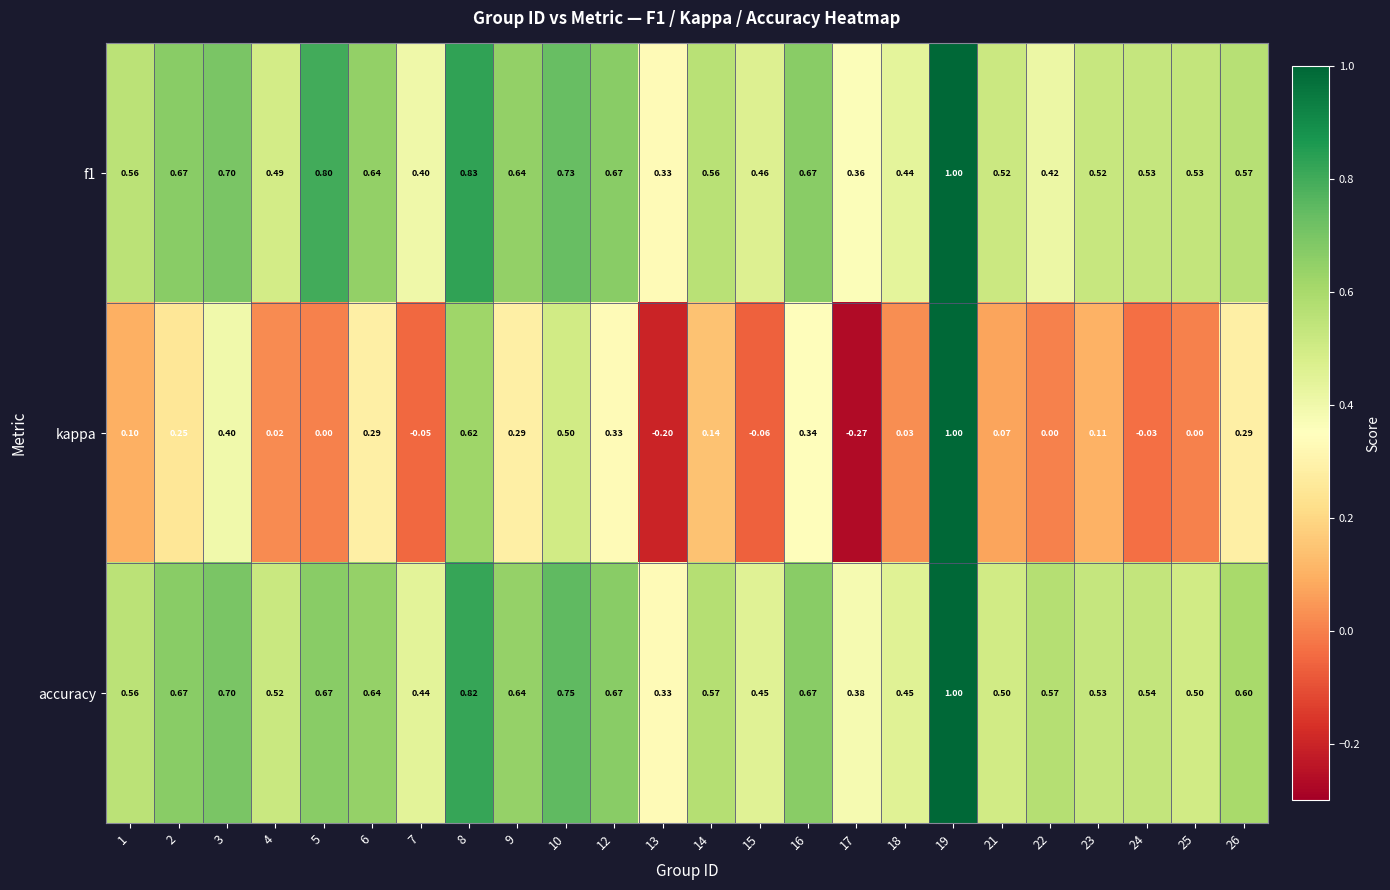

Which series has the largest total across all categories?

accuracy